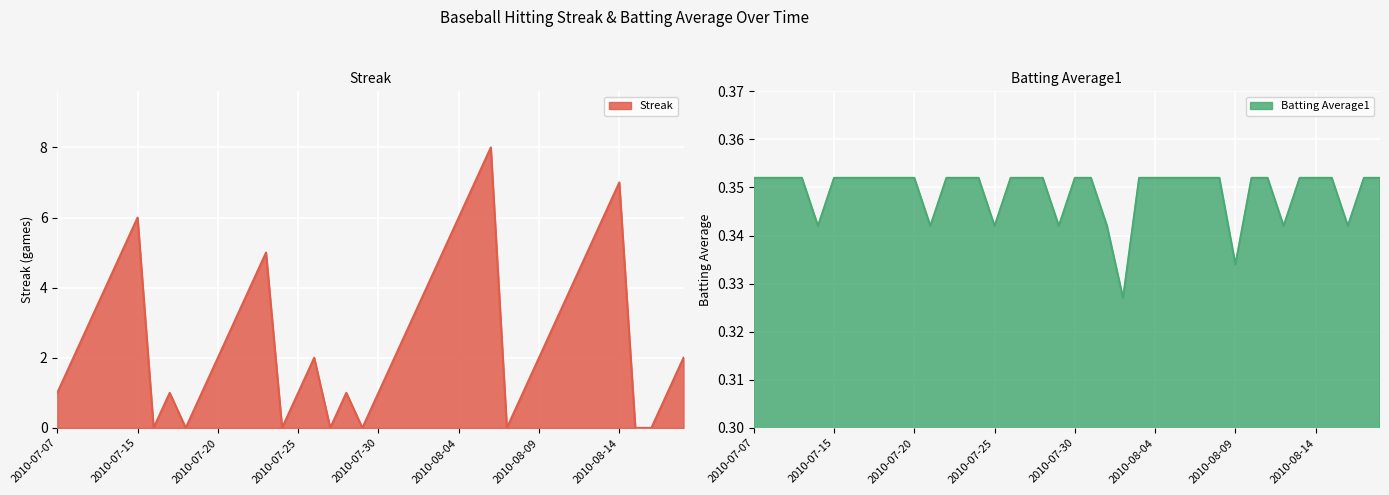

What is the highest value of the Streak series?

8